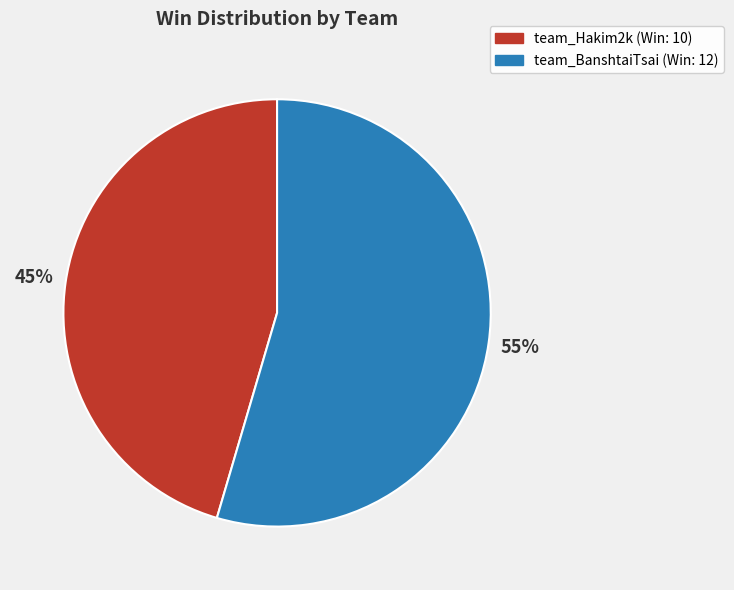

Combined, do team_BanshtaiTsai and team_Hakim2k account for over 50%?

Yes